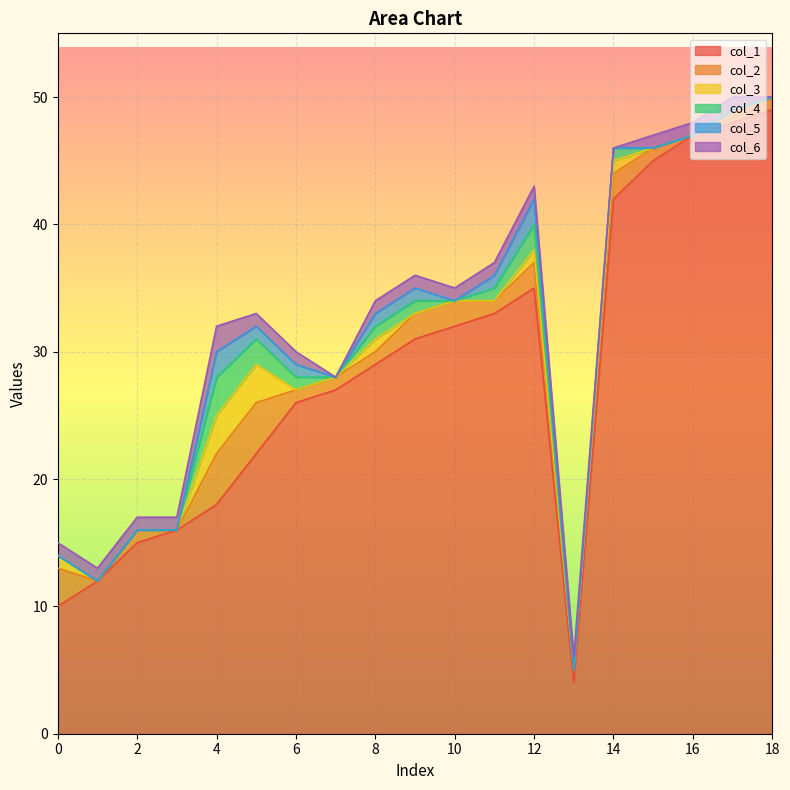

What is the spread (max minus min) of values at 16?

47